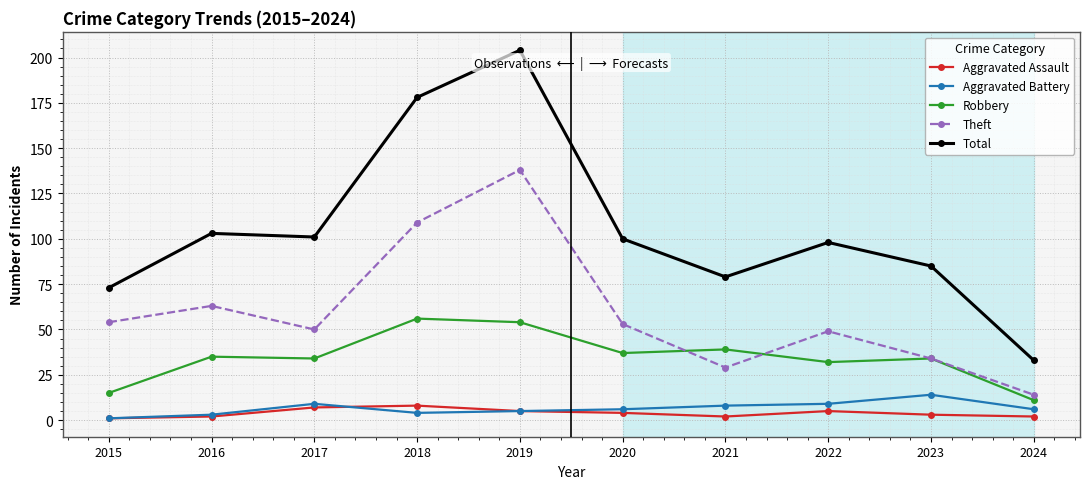

What is the sum of all Theft values?

593